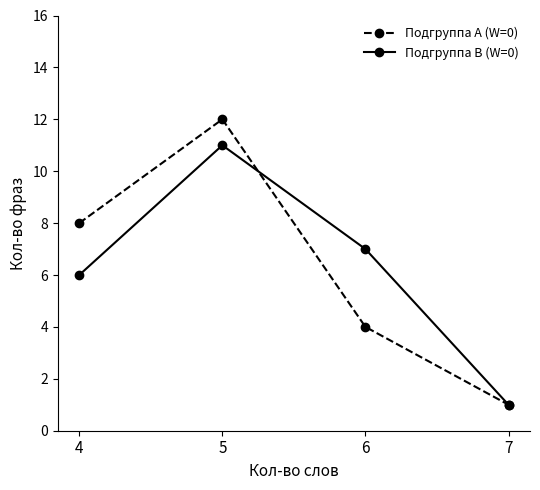

At which label does Подгруппа A (W=0) reach its minimum?

7